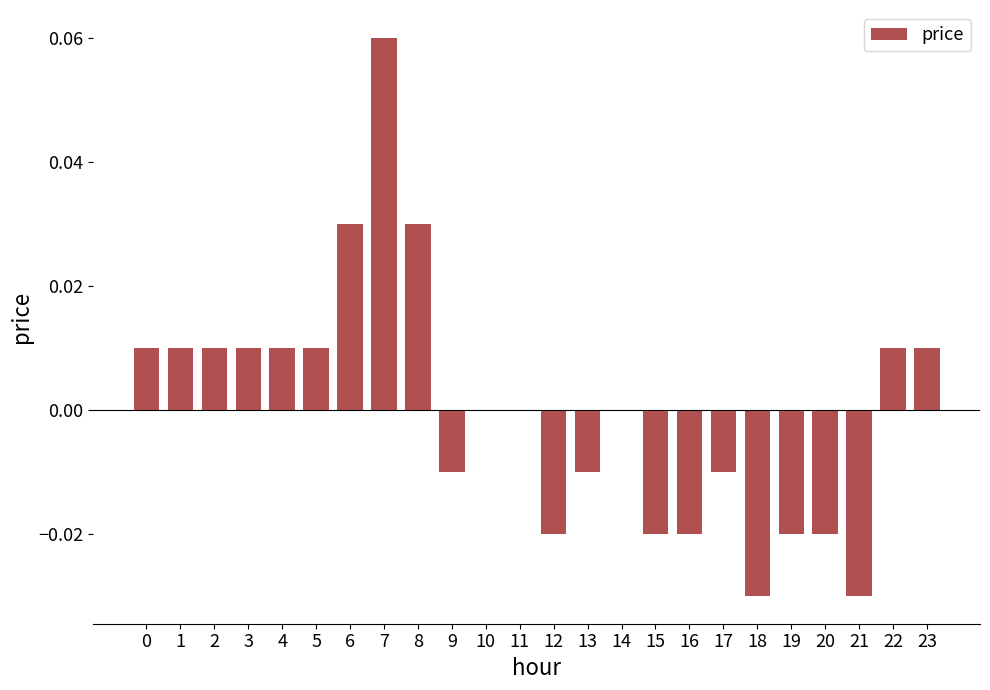

Is it true that the value at 13 is -0.0?

True